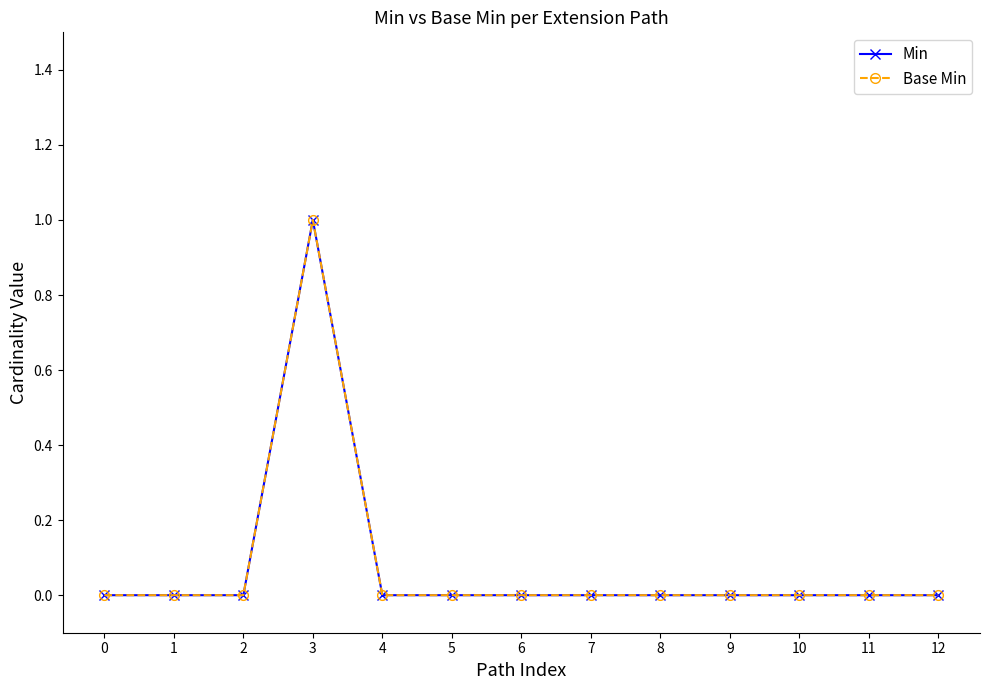

True or false: Min and Base Min cross at least once.

False